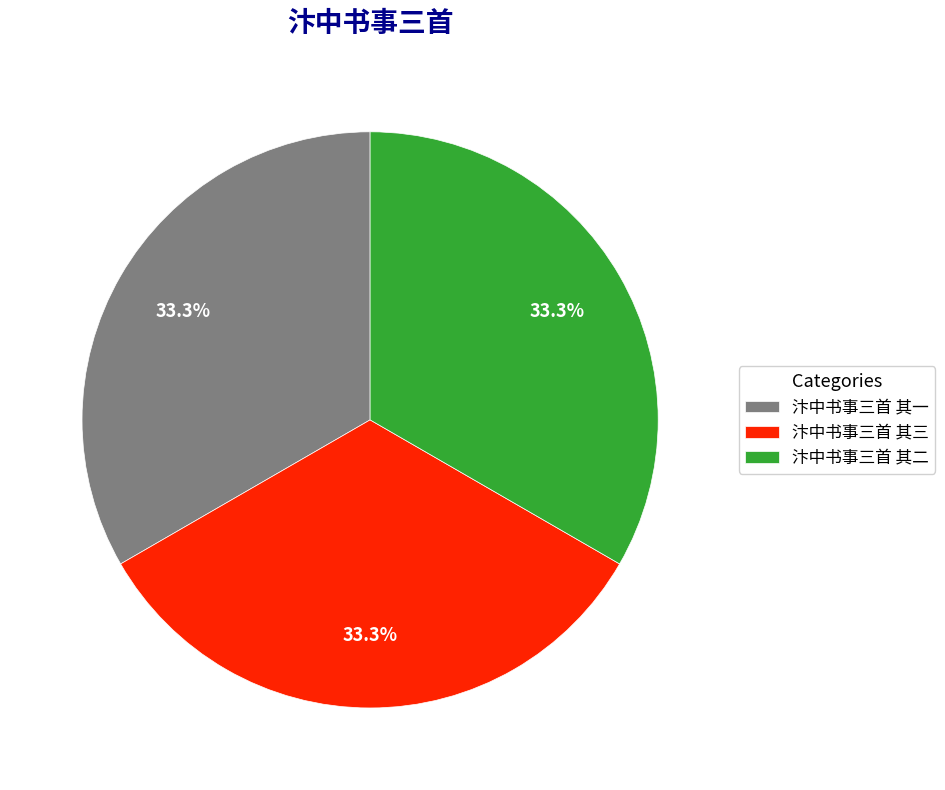

How many segments does this pie chart have?

3